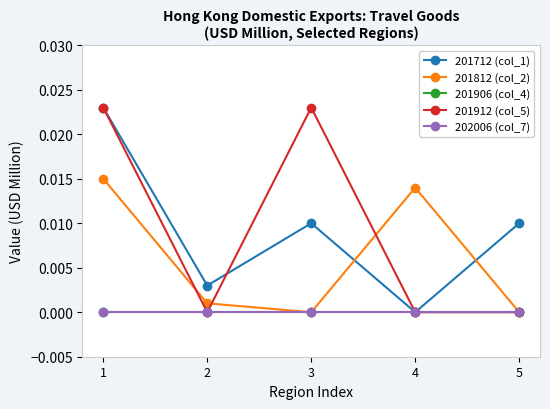

List the labels in order of 201912 (col_5) value, smallest first.

2, 4, 5, 1, 3